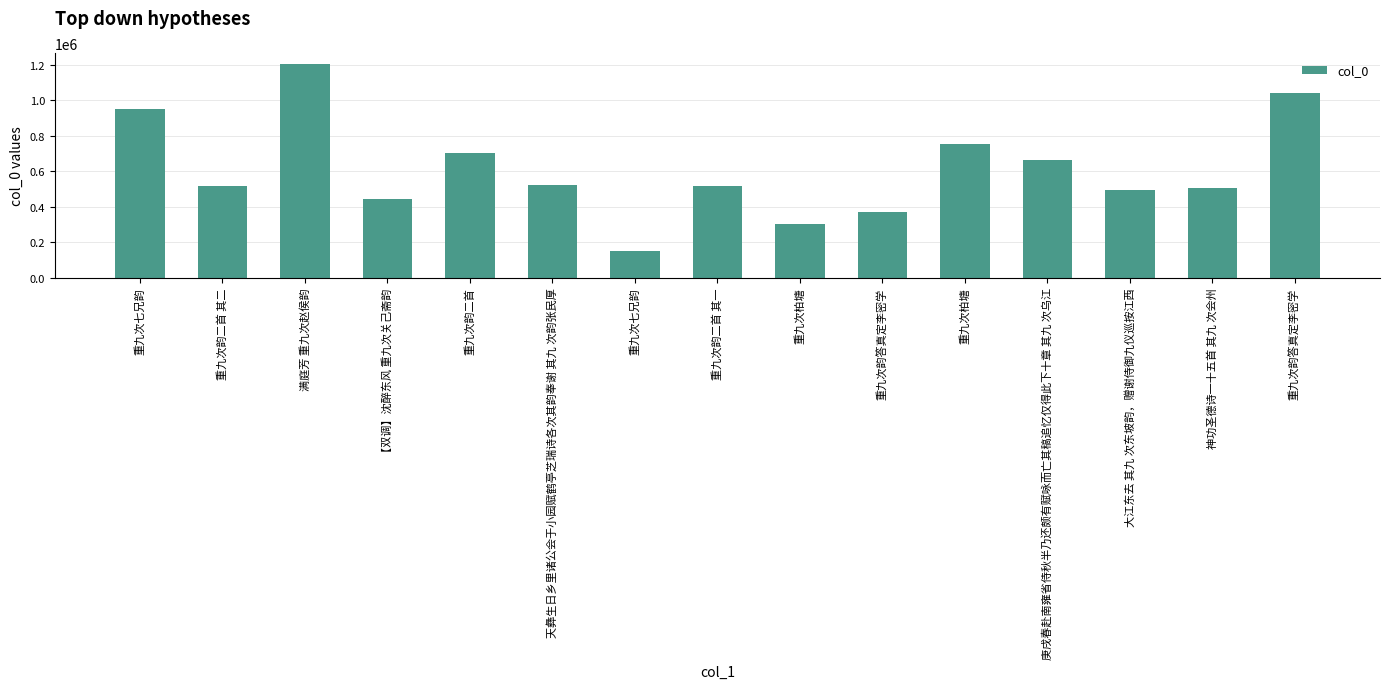

Rank the categories by value from highest to lowest.

满庭芳 重九次赵侯韵, 重九次韵答真定李密学, 重九次七兄韵, 重九次柏塘, 重九次韵二首, 庚戌春赴南雍省侍秋半乃还颇有赋咏而亡其稿追忆仅得此下十章 其九 次乌江, 天彝生日乡里诸公会于小园赋鹤亭芝瑞诗各次其韵奉谢 其九 次韵张民厚, 重九次韵二首 其二, 重九次韵二首 其一, 神功圣德诗一十五首 其九 次会州, 大江东去 其九 次东坡韵，赠谢侍御九仪巡按江西, 【双调】沈醉东风 重九次关己斋韵, 重九次韵答真定李密学, 重九次柏塘, 重九次七兄韵